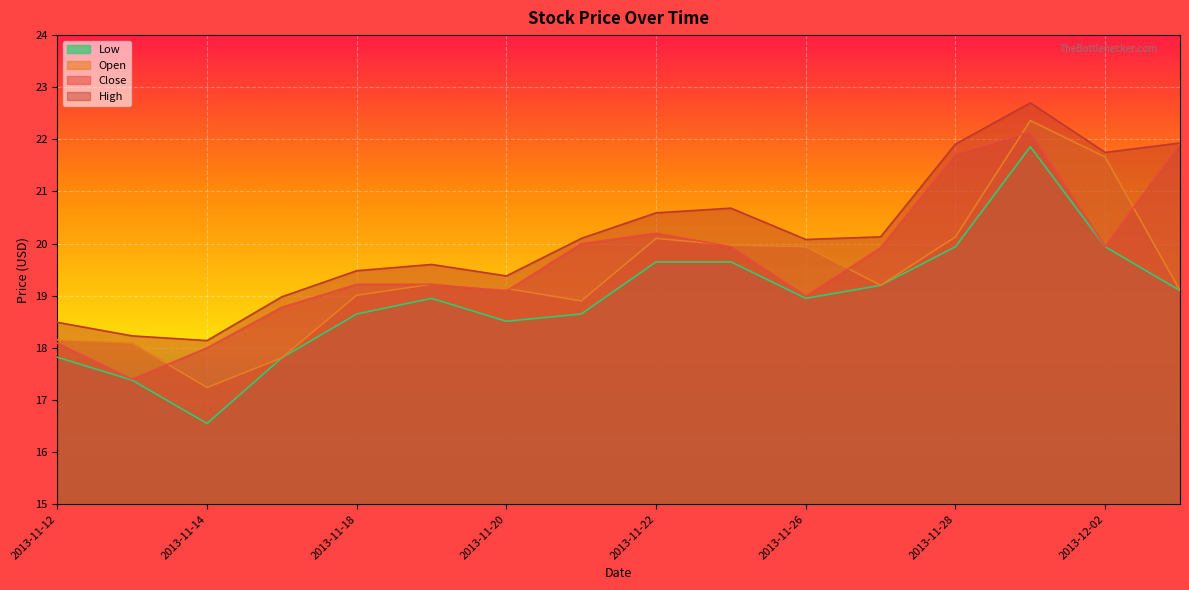

What is the lowest value of the Open series?

17.2